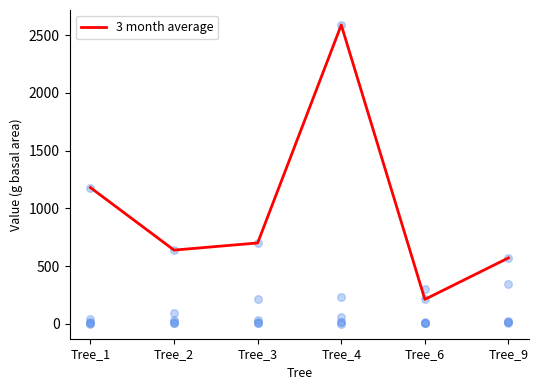

Which has a higher value, Tree_1 or Tree_3?

Tree_1